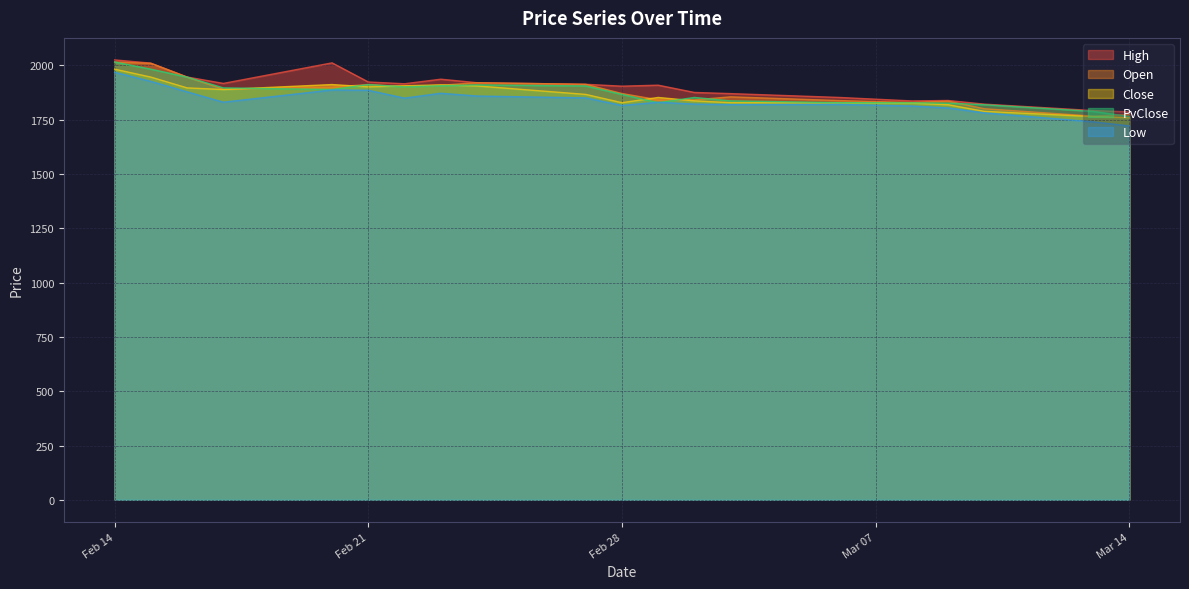

Count the number of categories in the chart.

20